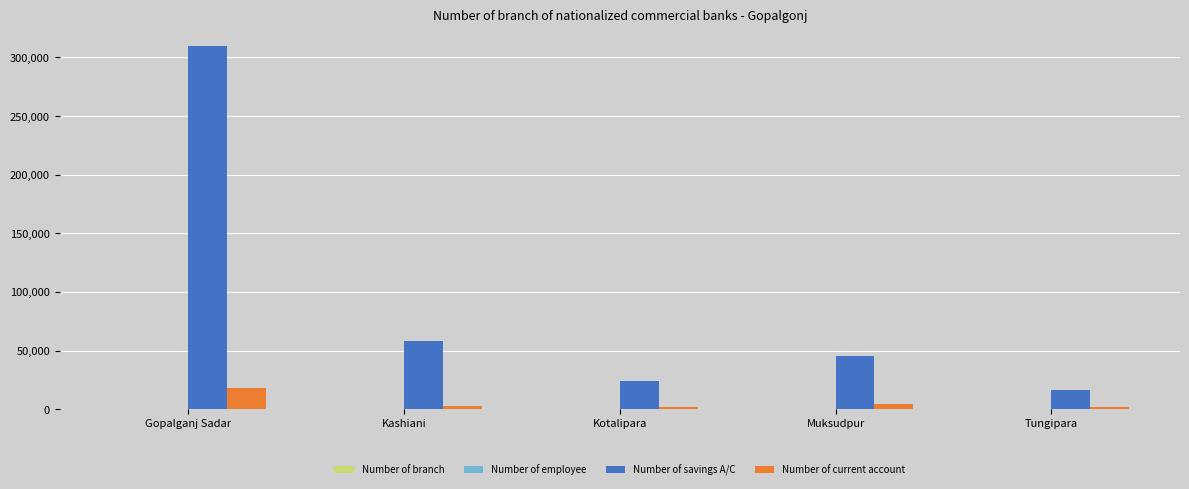

At which category is the sum across all series the highest?

Gopalganj Sadar